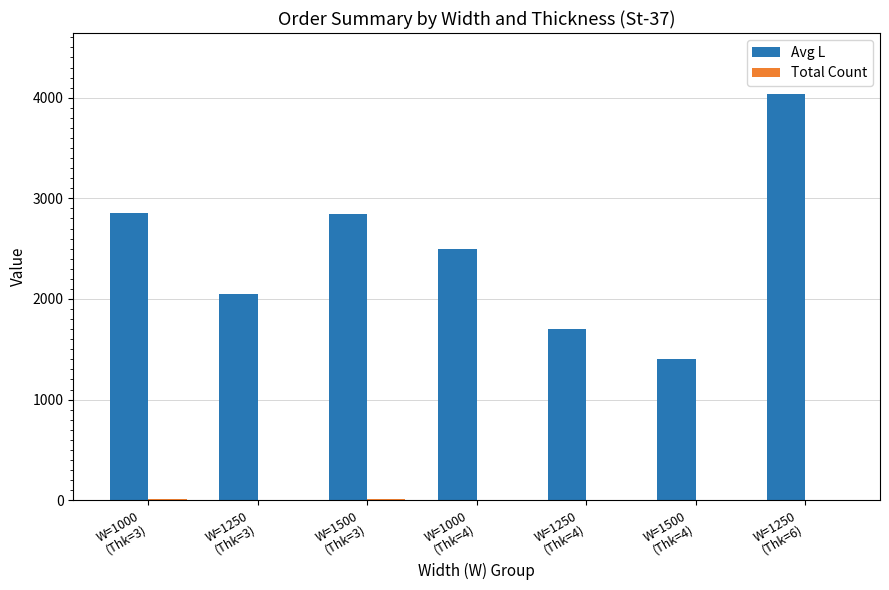

How many groups of bars are there?

7